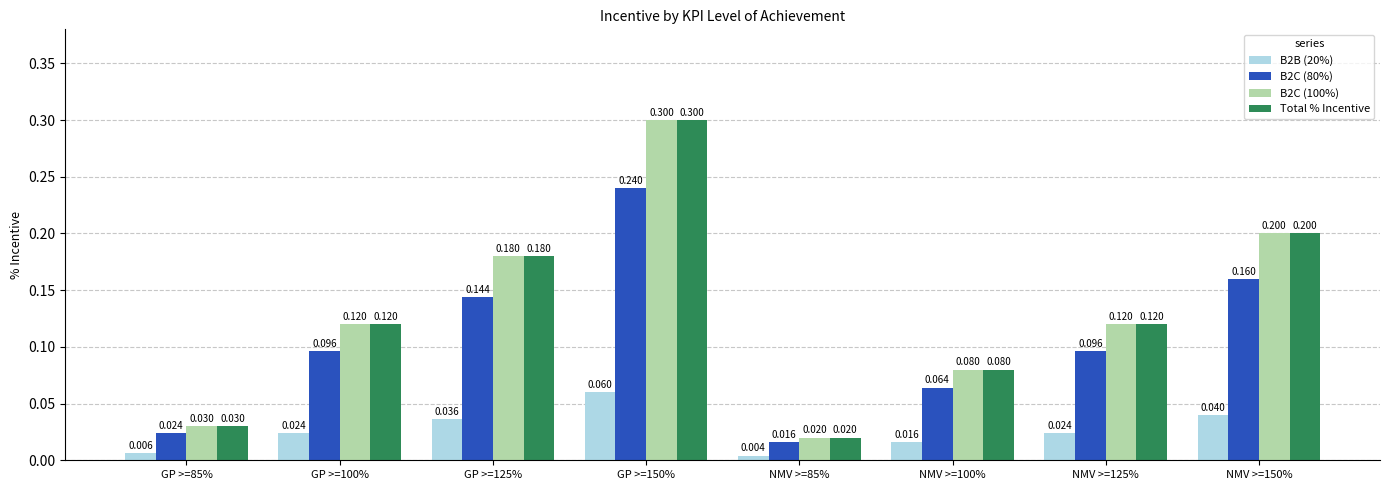

Is the value of B2B (20%) at GP >=100% greater than the value of Total % Incentive at GP >=150%?

No